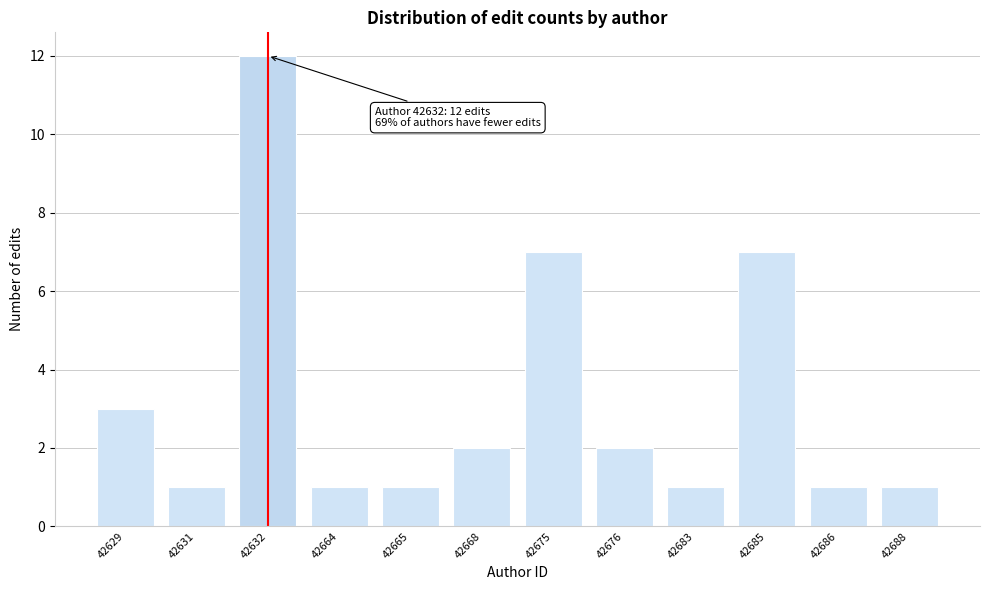

Reading left to right, extract all data points from this chart.

42629=3	42631=1	42632=12	42664=1	42665=1	42668=2	42675=7	42676=2	42683=1	42685=7	42686=1	42688=1